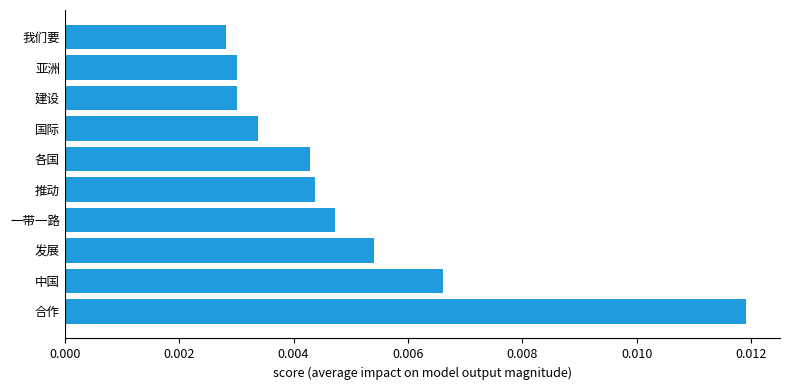

Count the values in the range 0 to 1.

10